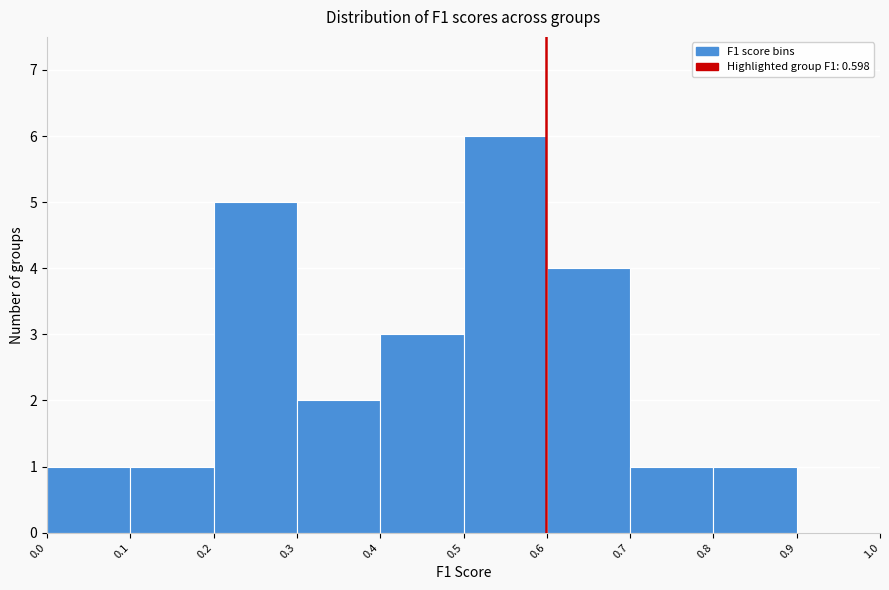

How tall is the bar that spans 0.7 to 0.8 on the x-axis? The values are not printed on the chart, so give them approximately, as read against the axis.

1